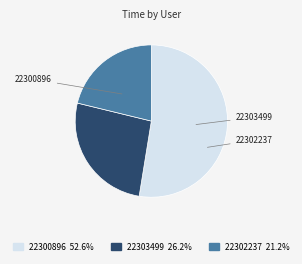

Does any single category account for the majority?

Yes